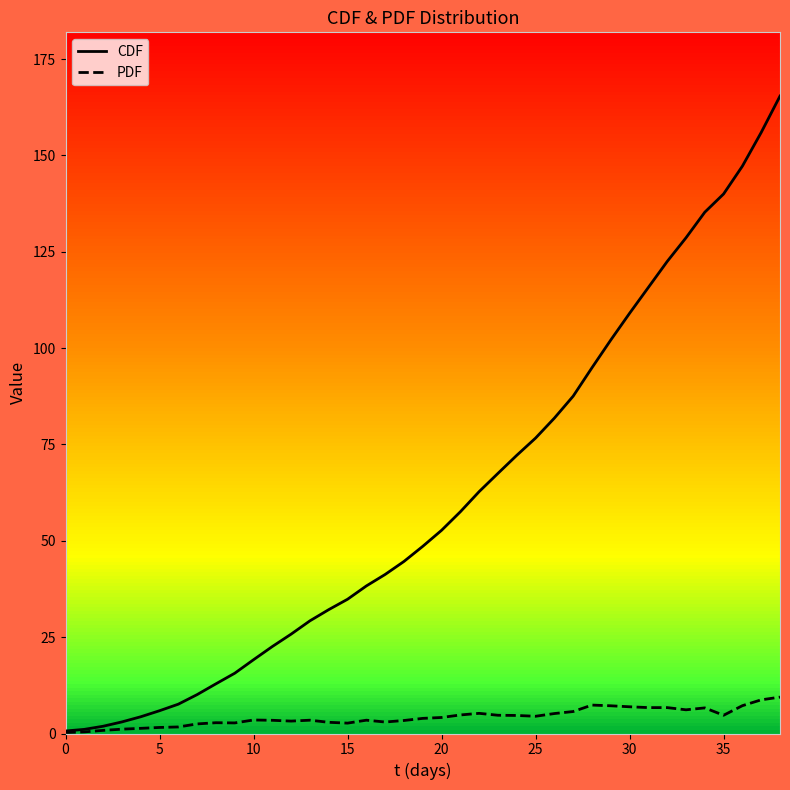

What is the total value across all series at 21?

62.4